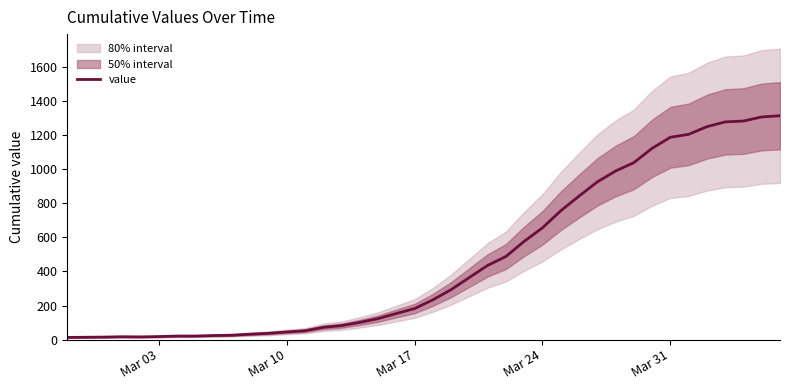

What is the difference between the maximum and minimum values?

1299